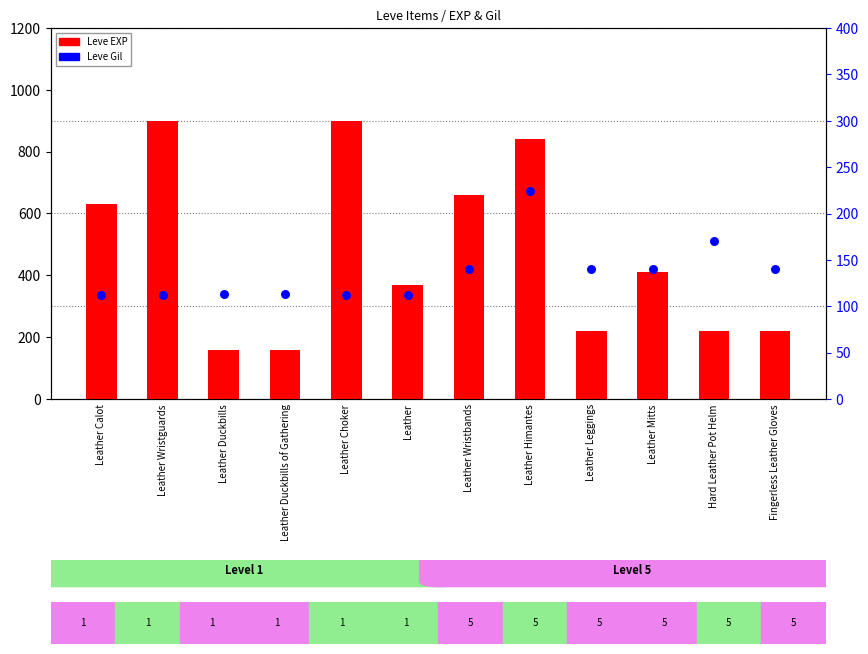

Which series has the largest Y range (max minus min)?

Leve EXP